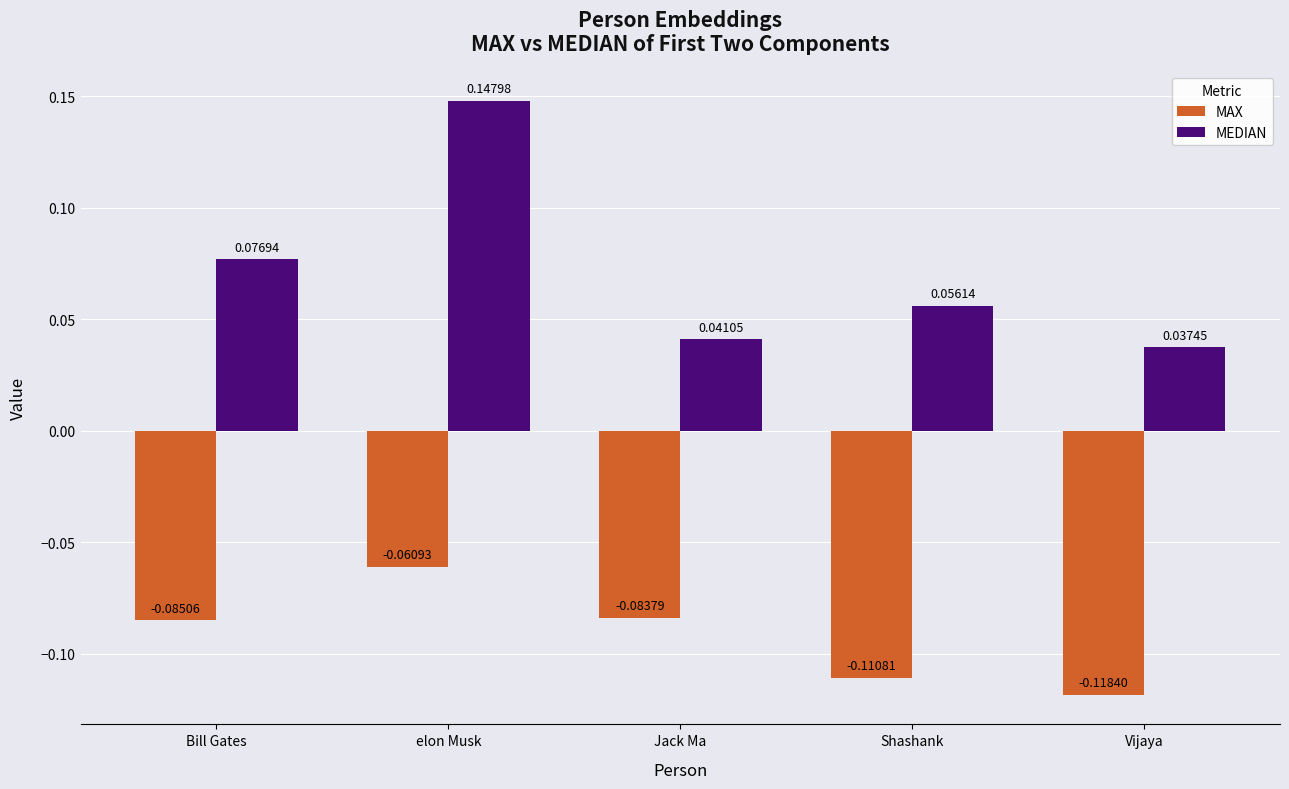

What are all the series names shown in the legend?

MAX, MEDIAN